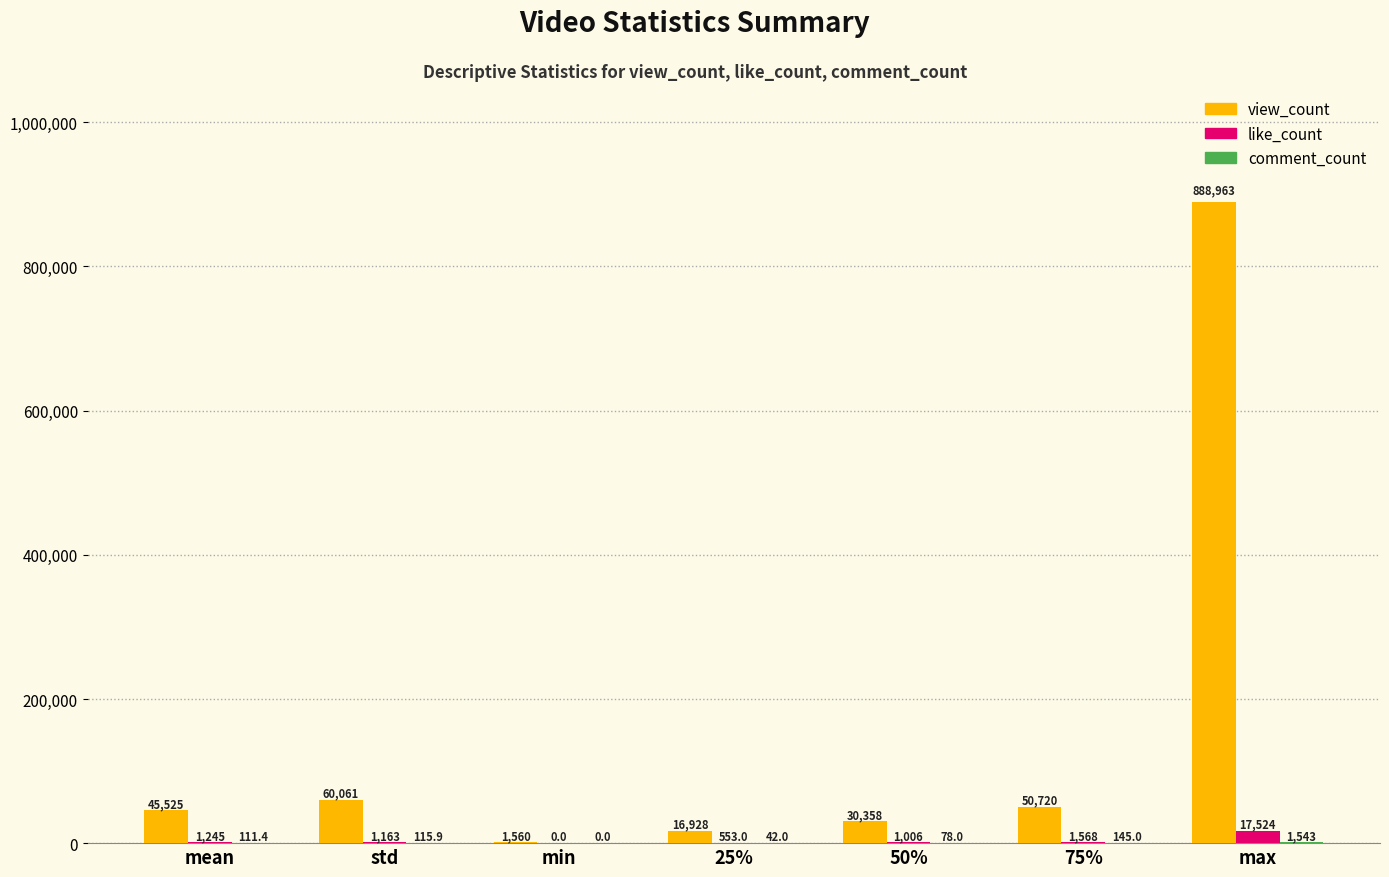

How many distinct data groups are displayed?

3